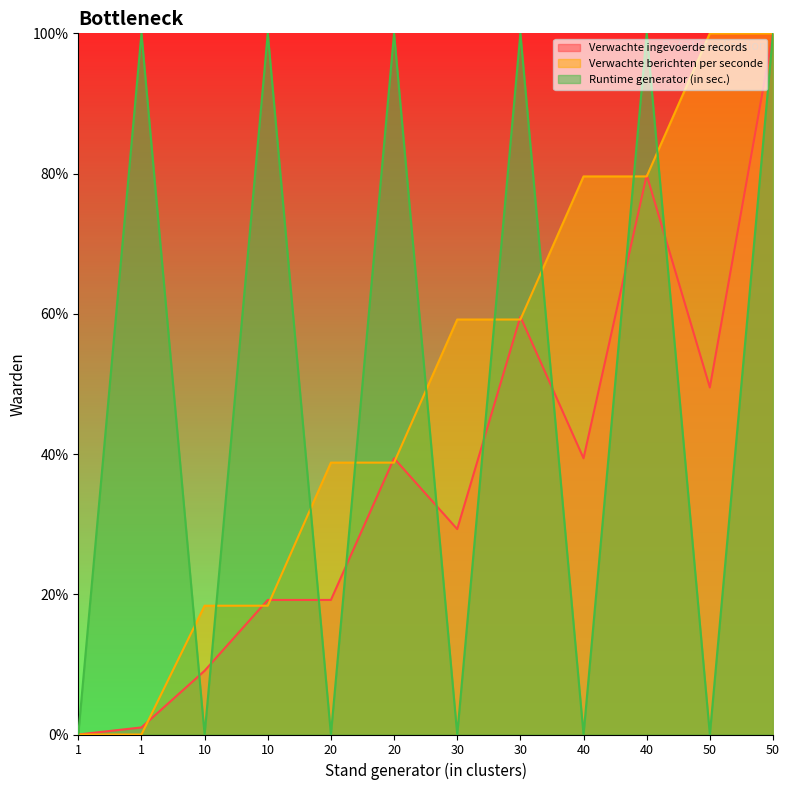

What are all the series names shown in the legend?

Verwachte ingevoerde records, Verwachte berichten per seconde, Runtime generator (in sec.)